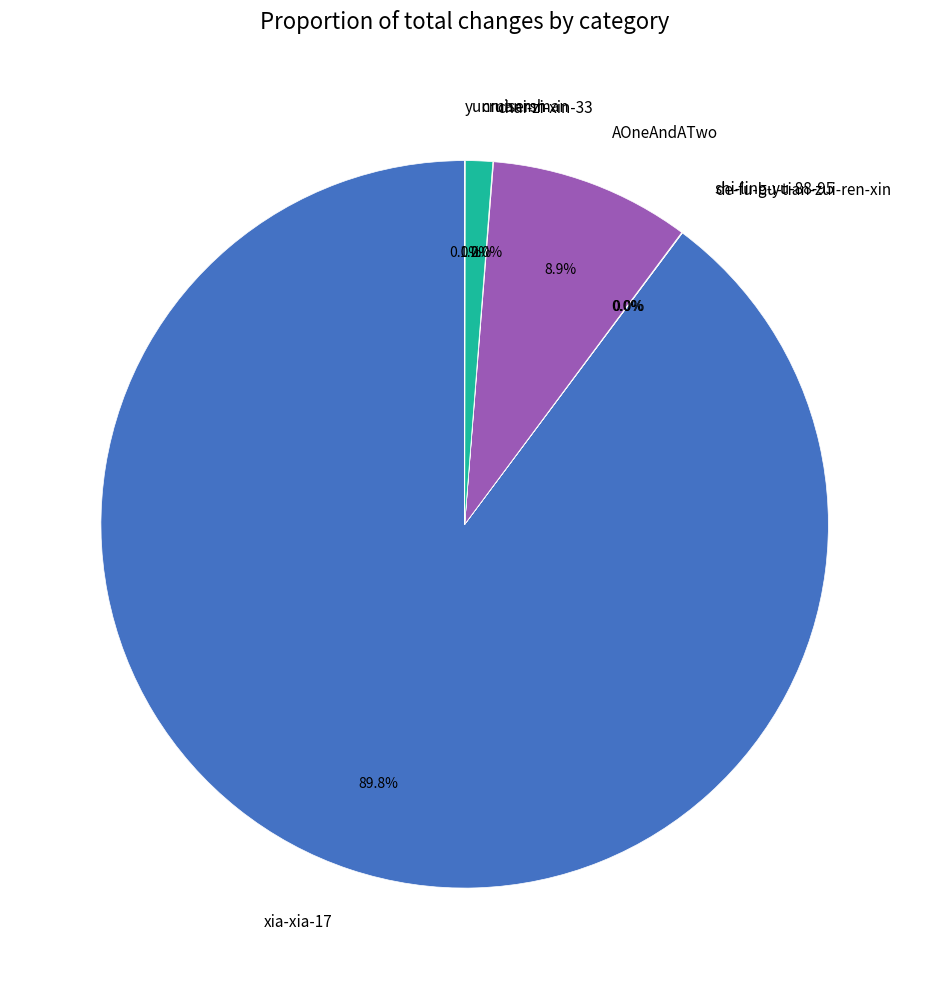

Between xia-xia-17 and AOneAndATwo, which is larger?

xia-xia-17